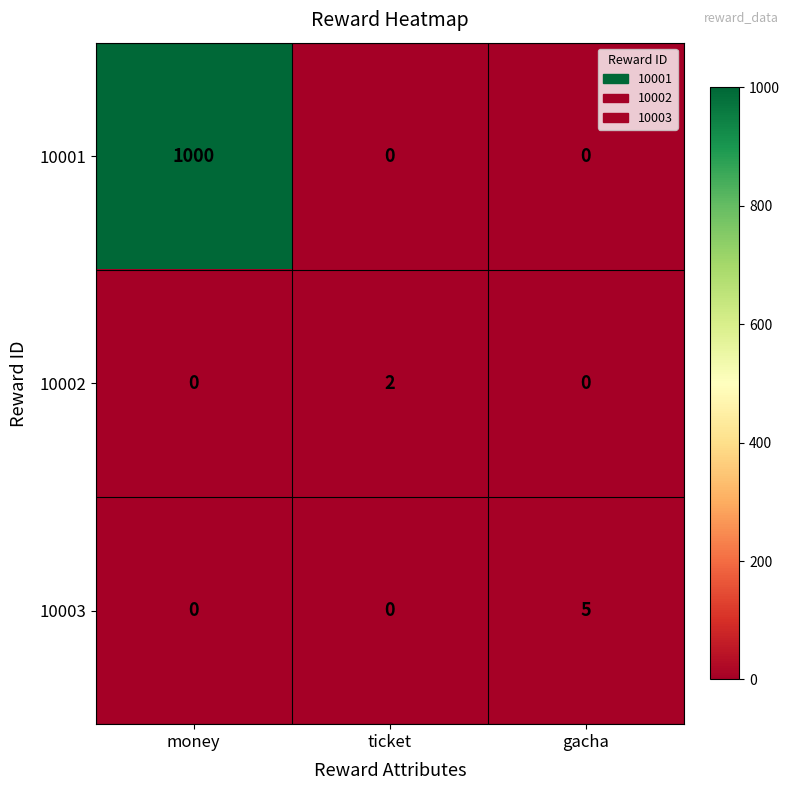

Reading right to left, what are all the values shown in this chart?

10001: gacha=0	ticket=0	money=1000
10002: gacha=0	ticket=2	money=0
10003: gacha=5	ticket=0	money=0